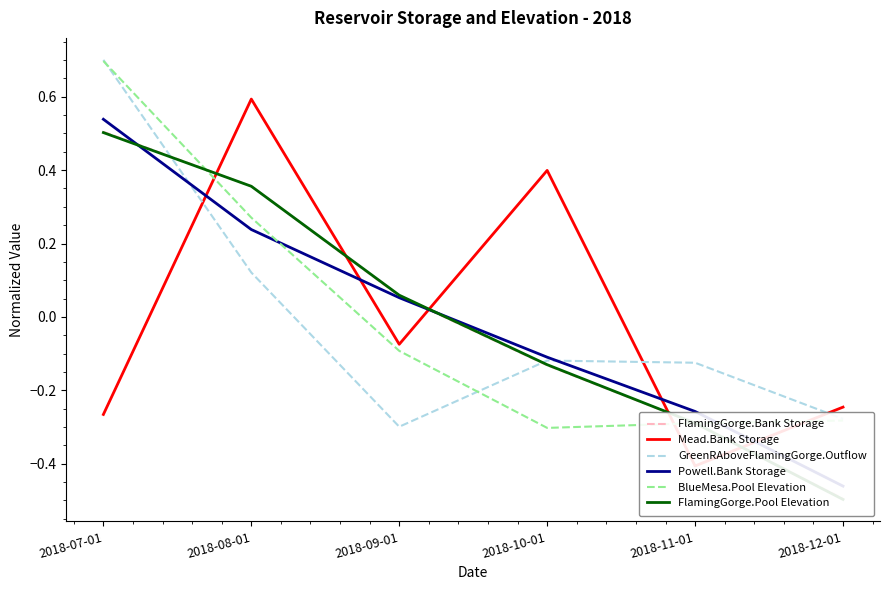

How many data points does each series have?

6